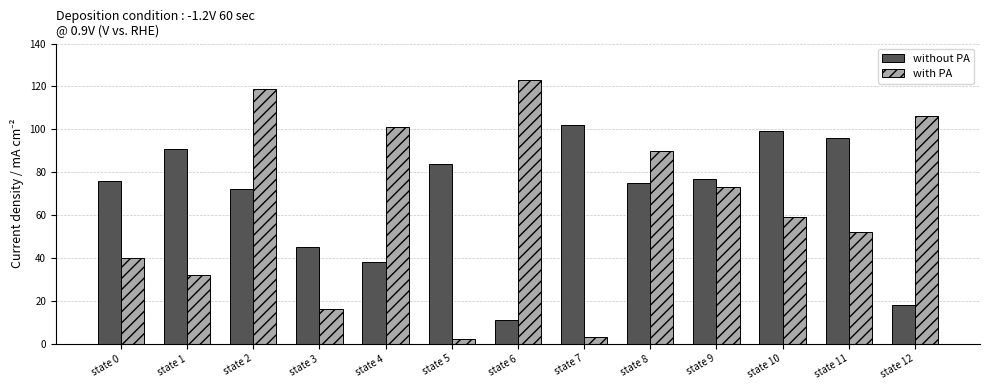

At which label does without PA reach its minimum?

state 6